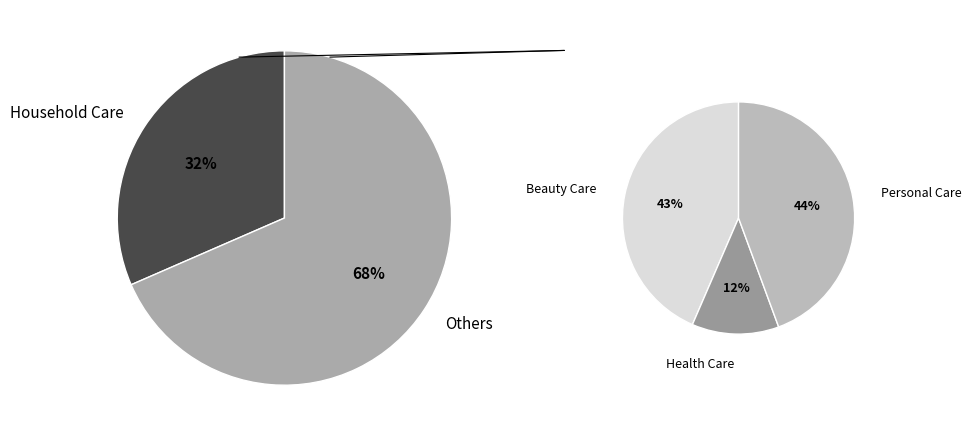

How many slices are in this pie chart?

5